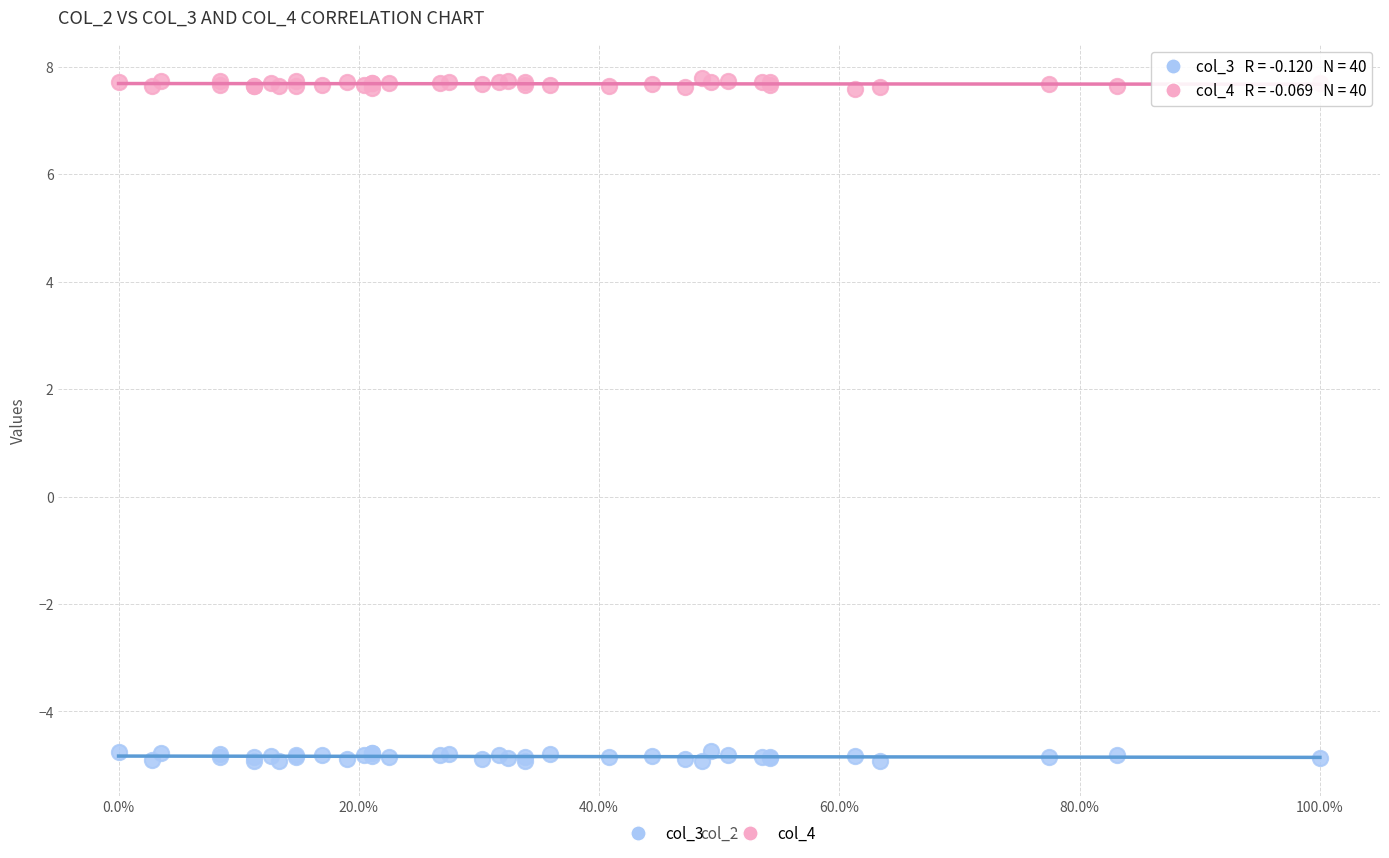

Which series contains the highest Y value?

col_4